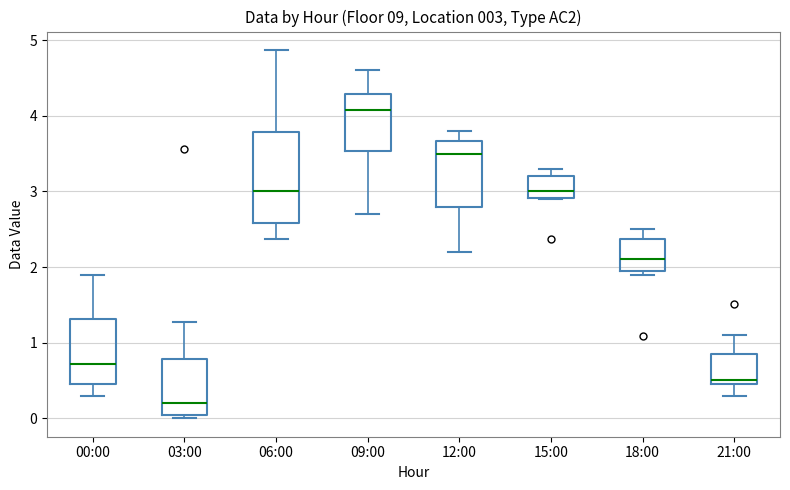

Which box has the lowest median line?

03:00